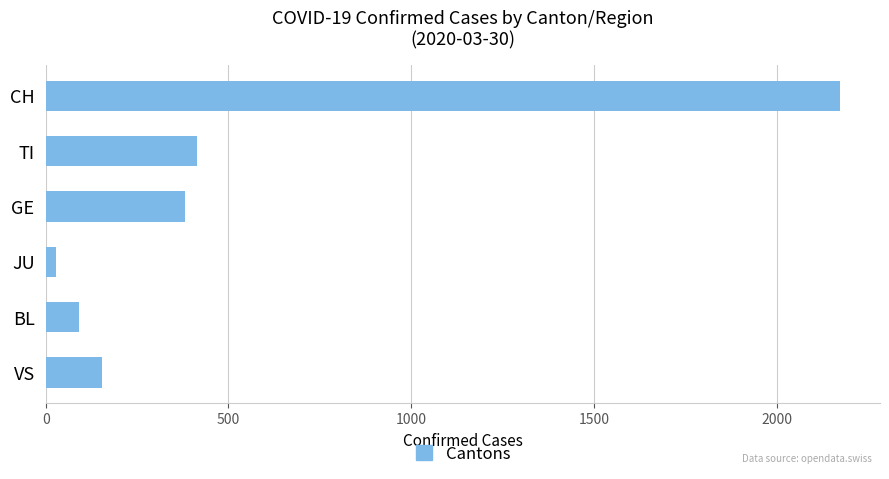

Which category has the lowest value across all series?

JU